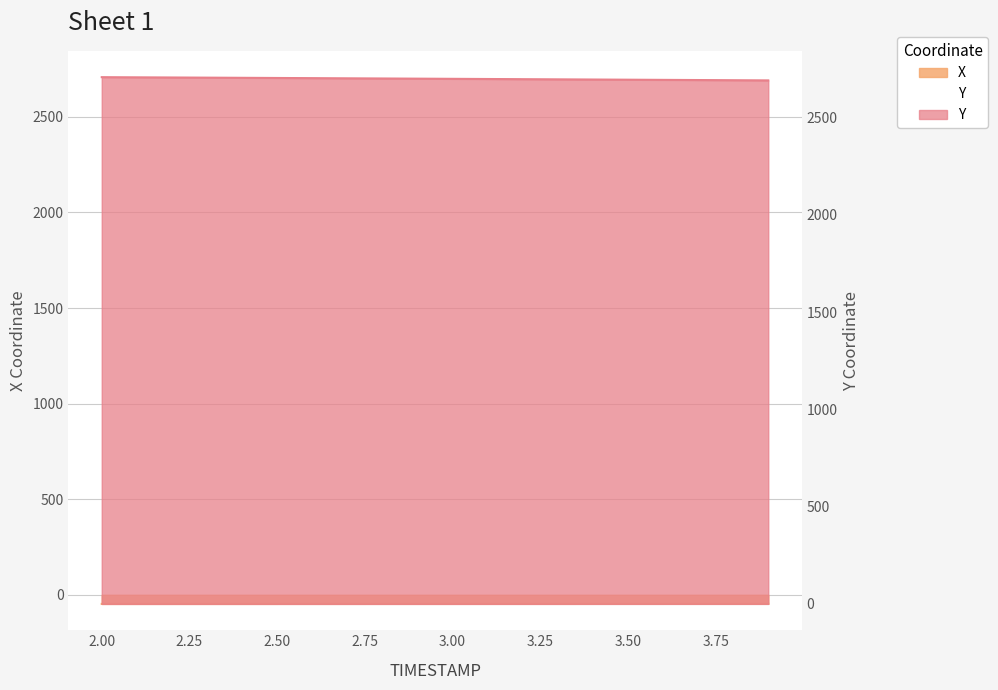

What is the difference between the X values at 2.1 and 3.9?

0.5